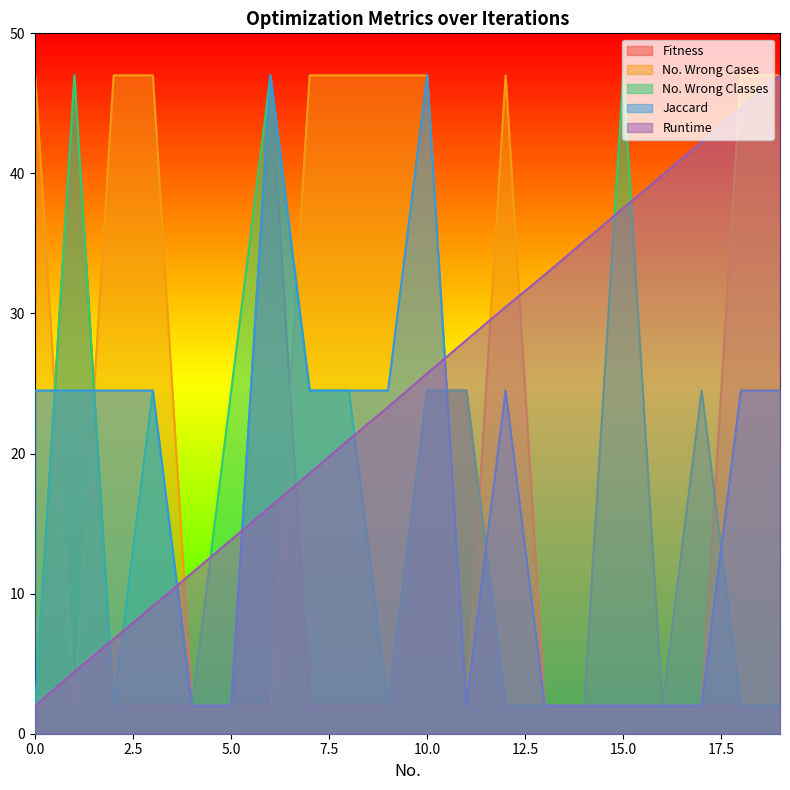

Which series has the largest total across all categories?

Runtime